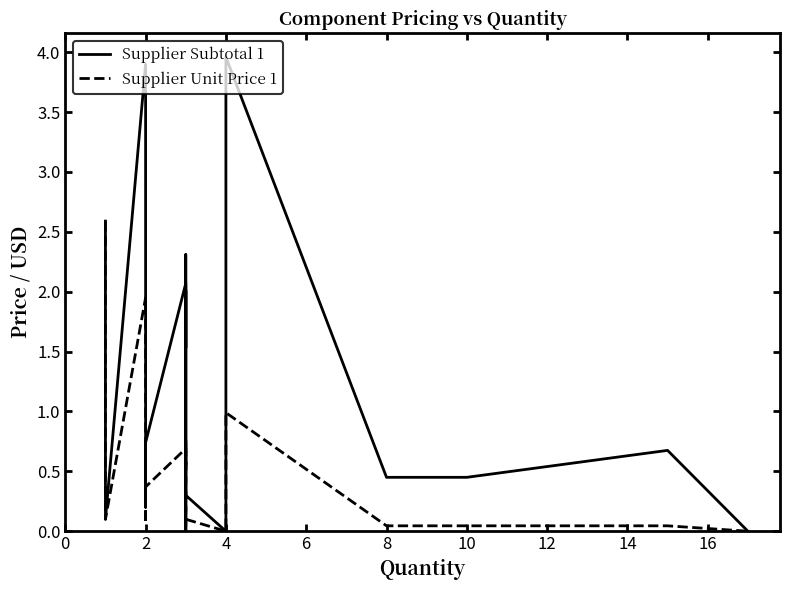

True or false: Supplier Unit Price 1 and Supplier Subtotal 1 cross at least once.

False